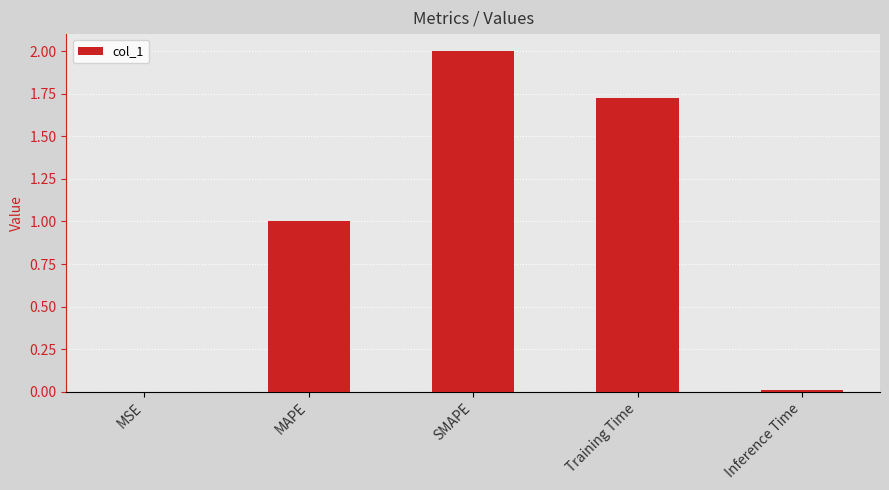

True or false: the data shows 1.7 at MAPE.

False